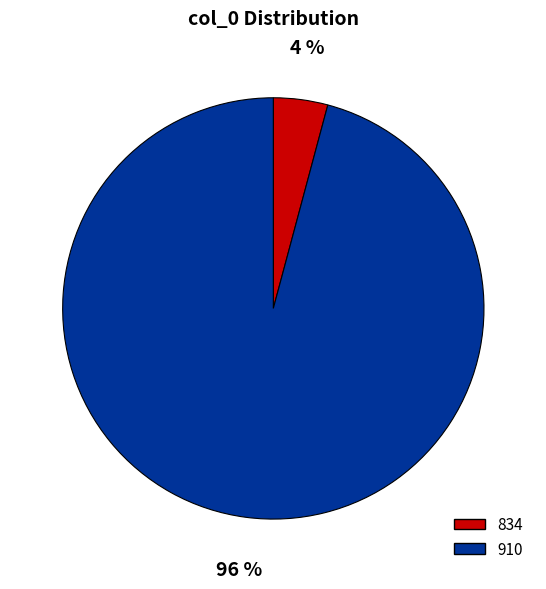

Is there a majority slice in this chart?

Yes